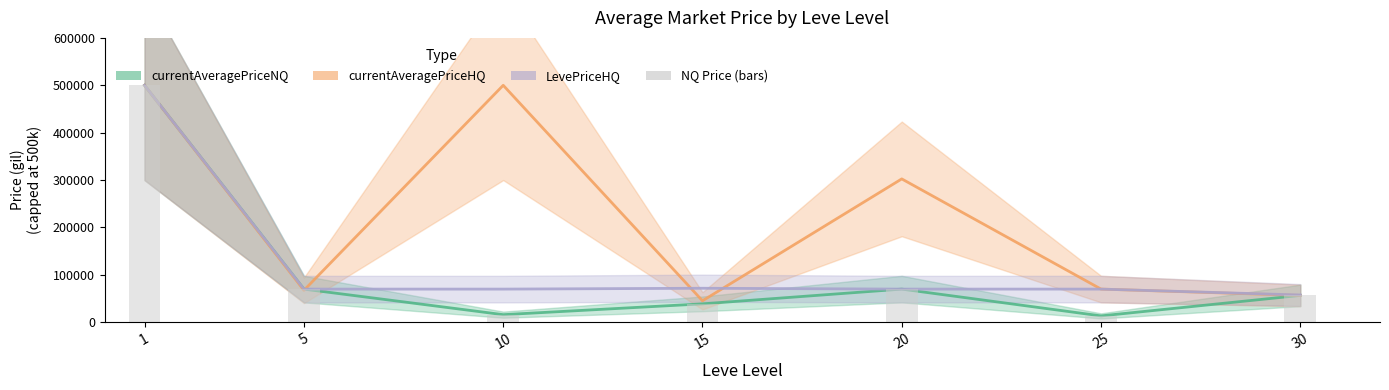

What is the difference between the values at 10 and 15?

22831.2